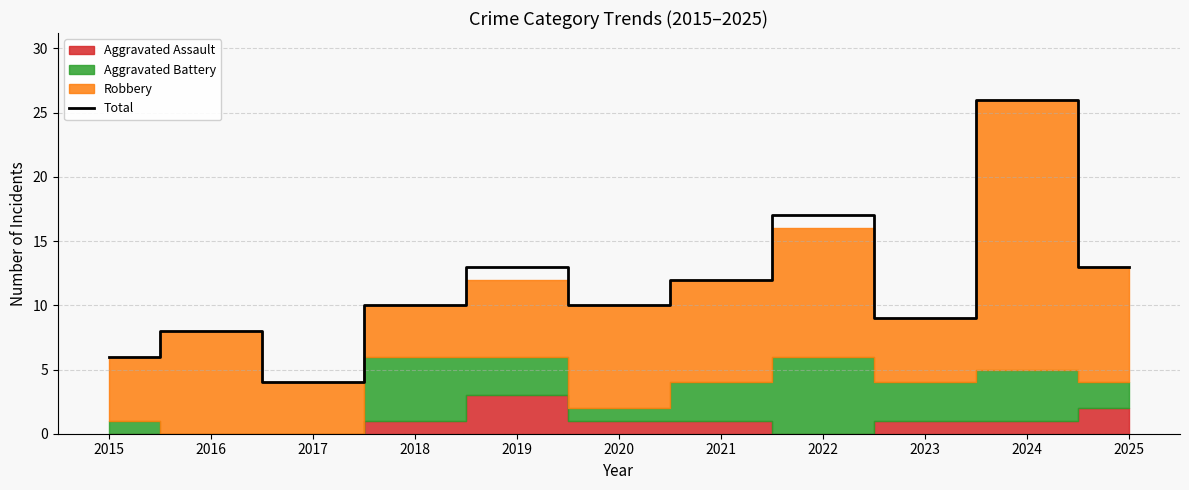

The chart shows a value of 46 at 2024. True or false?

False